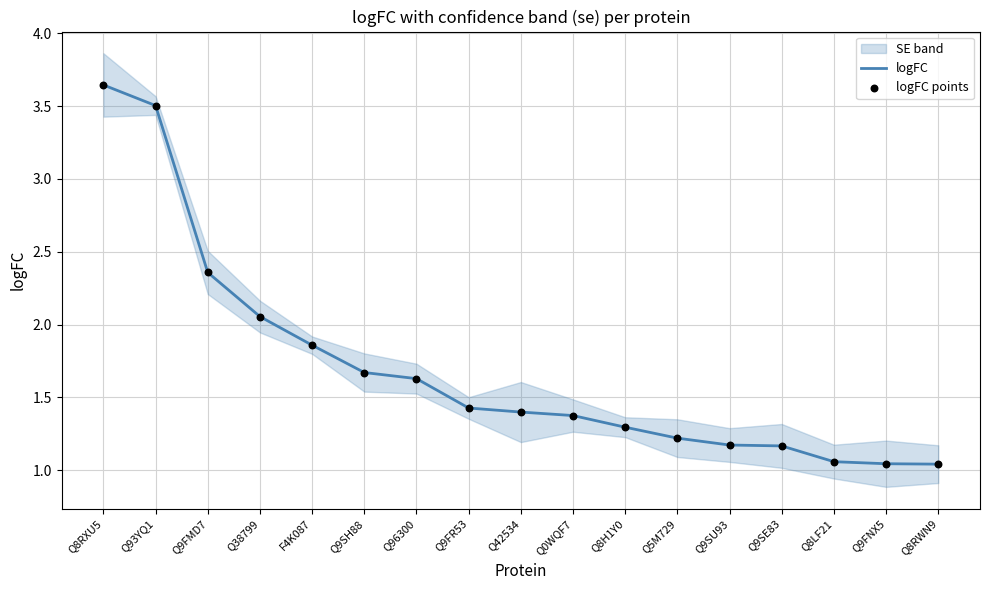

Is the value of logFC at Q9SH88 greater than the value of logFC points at Q9FMD7?

No